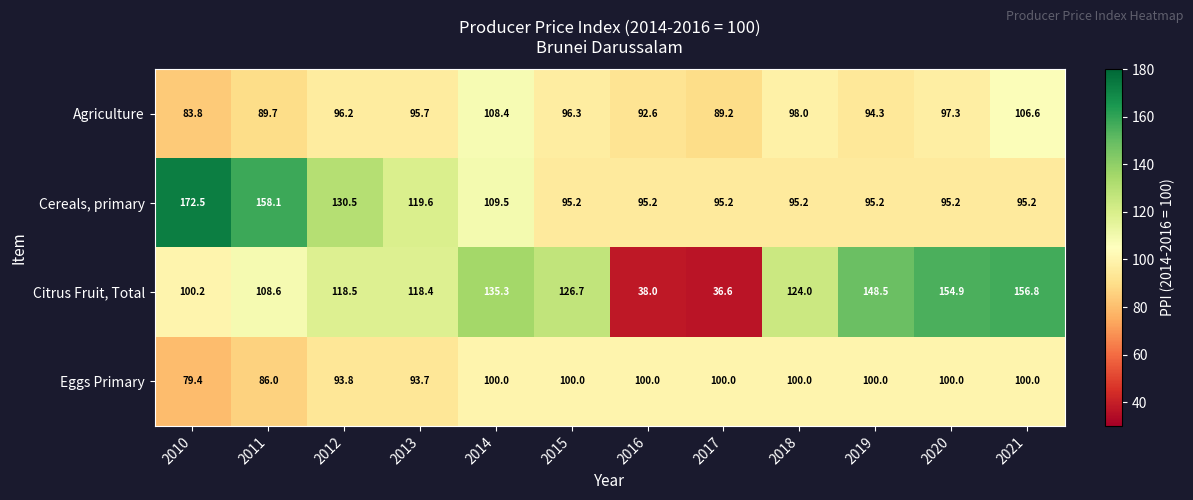

What is the total value across all series at 2014?

453.2